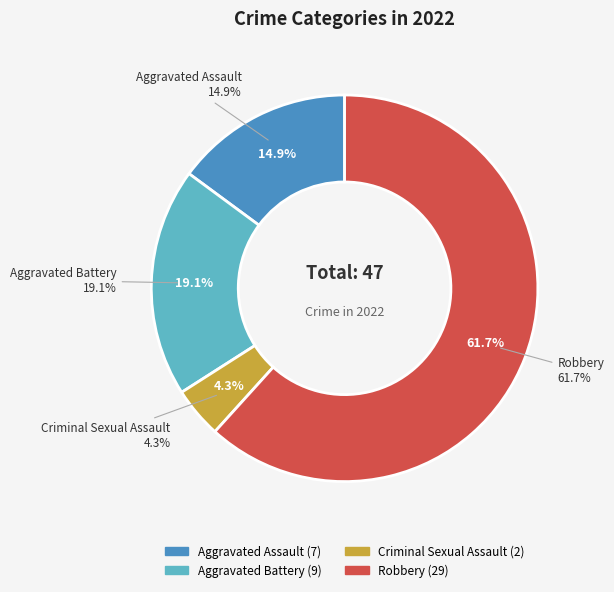

True or false: Robbery accounts for 75% of the total.

False